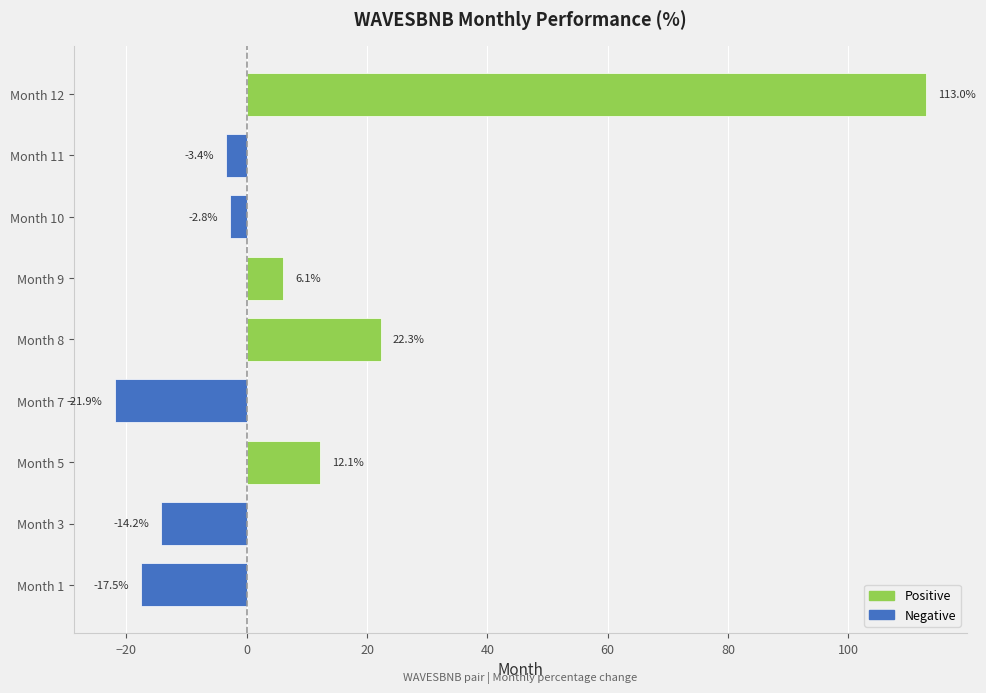

Reading bottom to top, list all the values displayed in this chart.

Month 1=-17.5	Month 3=-14.2	Month 5=12.1	Month 7=-21.9	Month 8=22.3	Month 9=6.1	Month 10=-2.8	Month 11=-3.4	Month 12=113.0